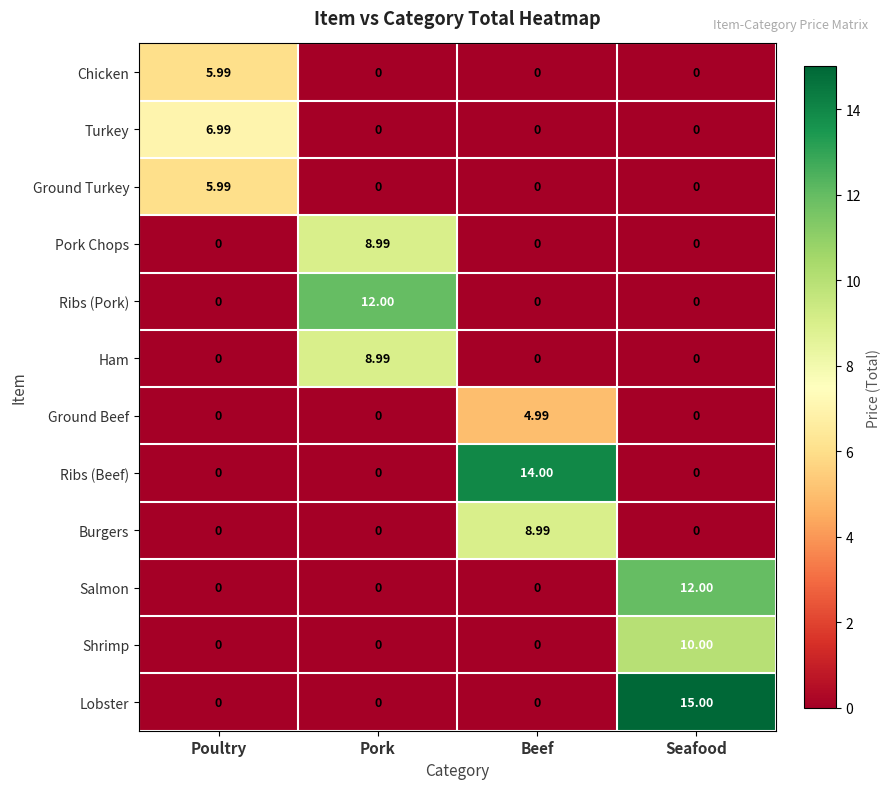

Which category has the highest value across all series?

Seafood